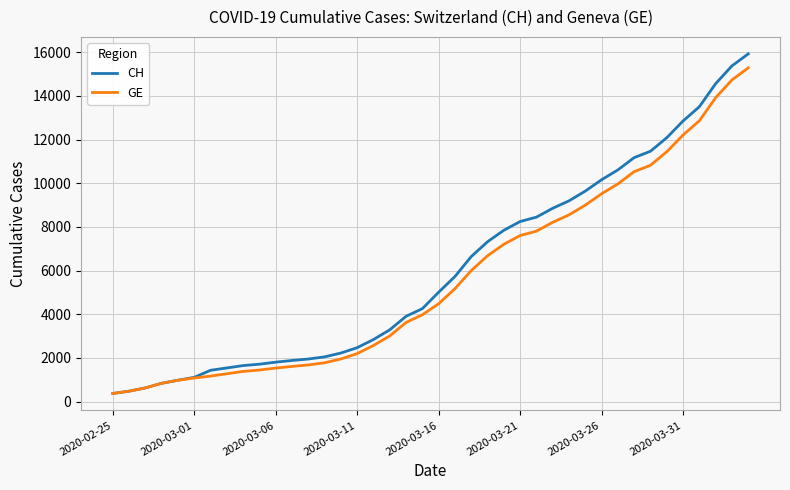

Count the number of categories in the chart.

40